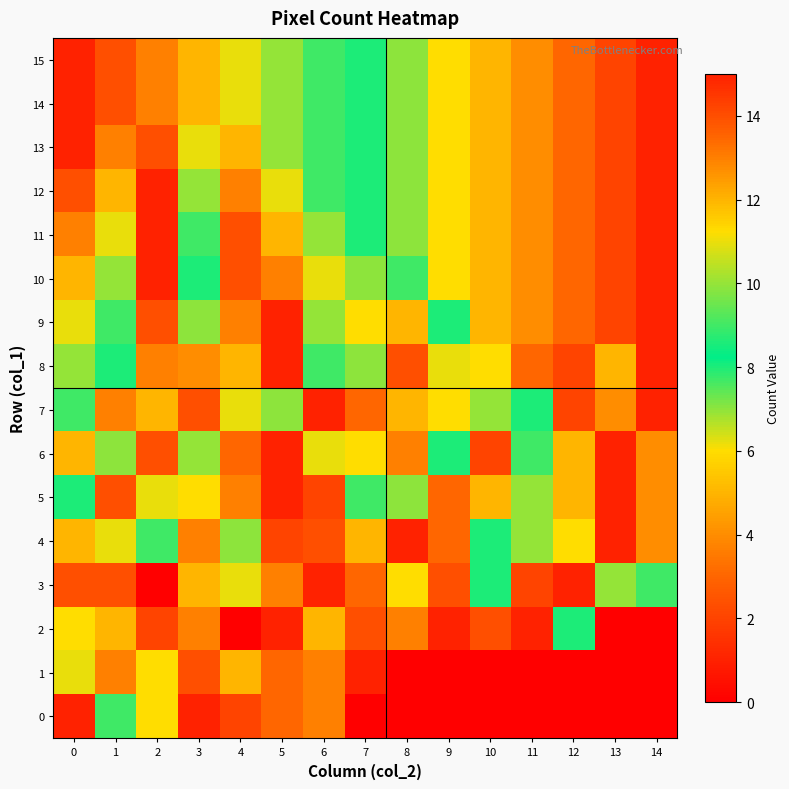

Reading left to right, what are all the values shown in this chart?

0: 0=15	1=9	2=6	3=1	4=2	5=3	6=13	7=0	8=0	9=0	10=0	11=0	12=0	13=0	14=0
1: 0=11	1=13	2=6	3=14	4=12	5=3	6=13	7=1	8=0	9=0	10=0	11=0	12=0	13=0	14=0
2: 0=6	1=12	2=2	3=13	4=0	5=15	6=12	7=14	8=13	9=15	10=14	11=15	12=8	13=0	14=0
3: 0=14	1=14	2=0	3=12	4=11	5=13	6=15	7=3	8=6	9=14	10=8	11=2	12=15	13=10	14=9
4: 0=5	1=11	2=9	3=13	4=7	5=2	6=14	7=12	8=15	9=3	10=8	11=10	12=6	13=1	14=4
5: 0=8	1=14	2=11	3=6	4=13	5=15	6=2	7=9	8=7	9=3	10=12	11=10	12=5	13=1	14=4
6: 0=12	1=7	2=14	3=10	4=3	5=15	6=11	7=6	8=13	9=8	10=2	11=9	12=5	13=1	14=4
7: 0=9	1=13	2=5	3=14	4=11	5=7	6=15	7=3	8=12	9=6	10=10	11=8	12=2	13=4	14=1
8: 0=10	1=8	2=13	3=4	4=12	5=15	6=9	7=7	8=14	9=11	10=6	11=3	12=2	13=5	14=1
9: 0=11	1=9	2=14	3=7	4=13	5=15	6=10	7=6	8=12	9=8	10=5	11=4	12=3	13=2	14=1
10: 0=12	1=10	2=15	3=8	4=14	5=13	6=11	7=7	8=9	9=6	10=5	11=4	12=3	13=2	14=1
11: 0=13	1=11	2=15	3=9	4=14	5=12	6=10	7=8	8=7	9=6	10=5	11=4	12=3	13=2	14=1
12: 0=14	1=12	2=15	3=10	4=13	5=11	6=9	7=8	8=7	9=6	10=5	11=4	12=3	13=2	14=1
13: 0=15	1=13	2=14	3=11	4=12	5=10	6=9	7=8	8=7	9=6	10=5	11=4	12=3	13=2	14=1
14: 0=15	1=14	2=13	3=12	4=11	5=10	6=9	7=8	8=7	9=6	10=5	11=4	12=3	13=2	14=1
15: 0=15	1=14	2=13	3=12	4=11	5=10	6=9	7=8	8=7	9=6	10=5	11=4	12=3	13=2	14=1